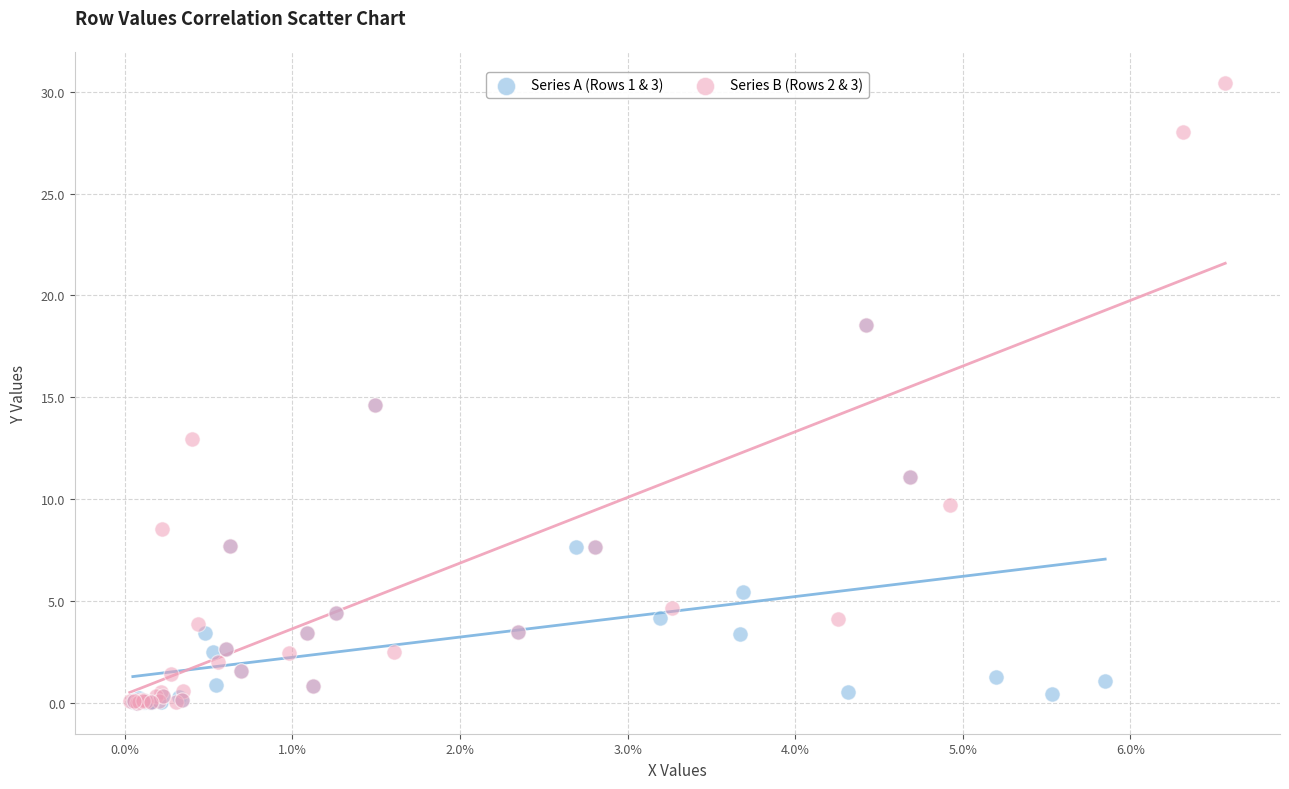

Which series has the largest Y range (max minus min)?

Series B (Rows 2 & 3)